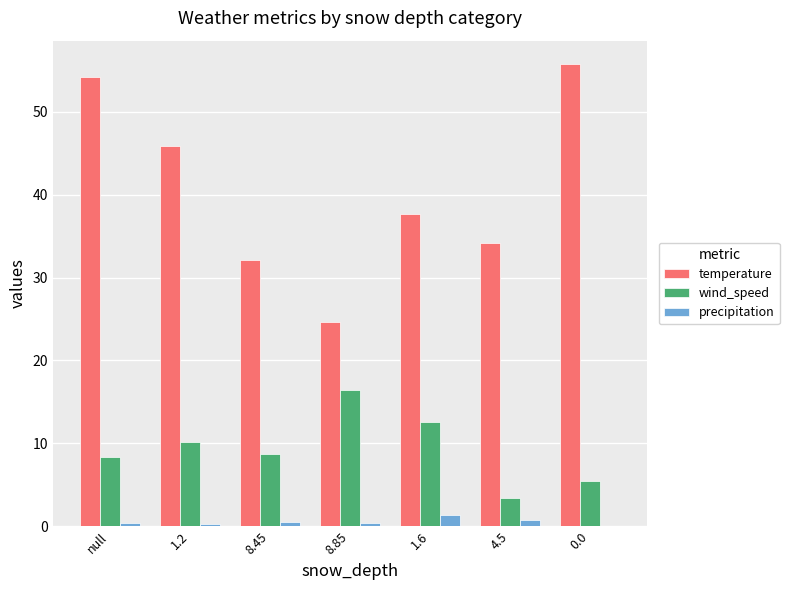

Which series has the largest range (max minus min)?

temperature